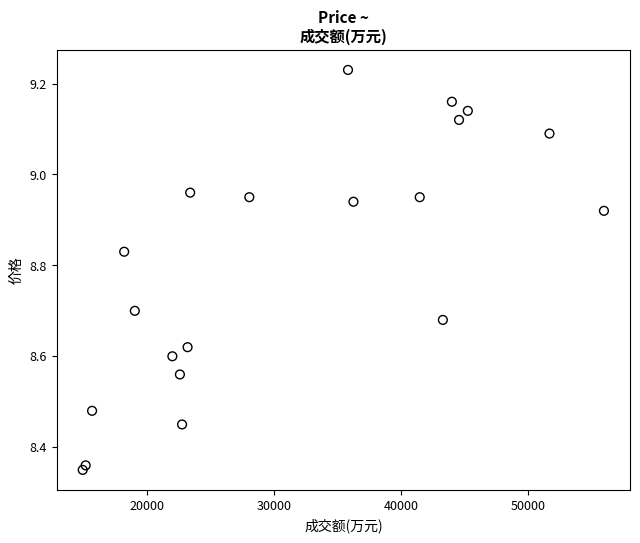

What is the range of X values (max minus min)?

41059.0